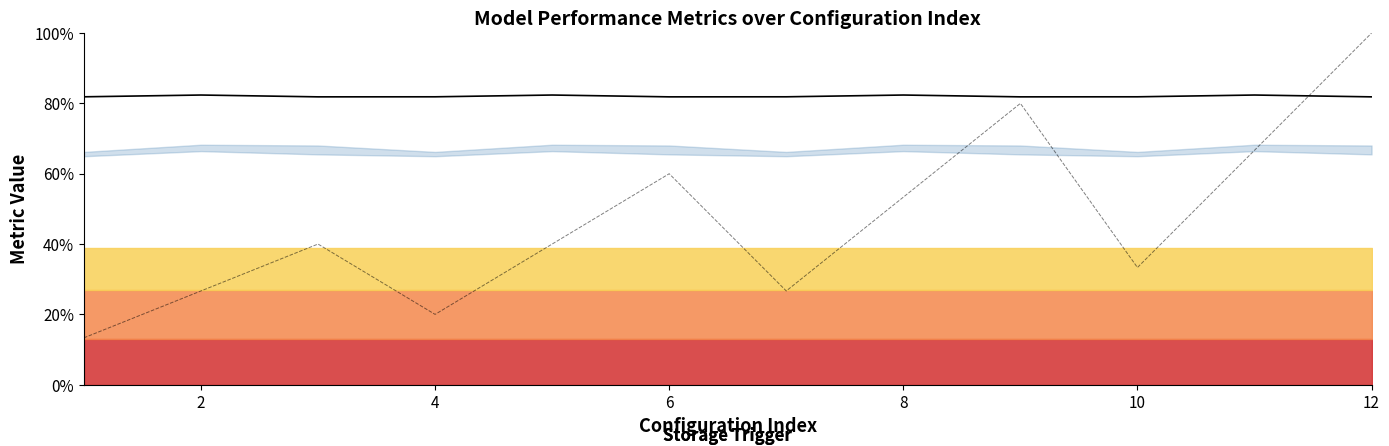

Does the chart display data point markers on the line(s)?

No